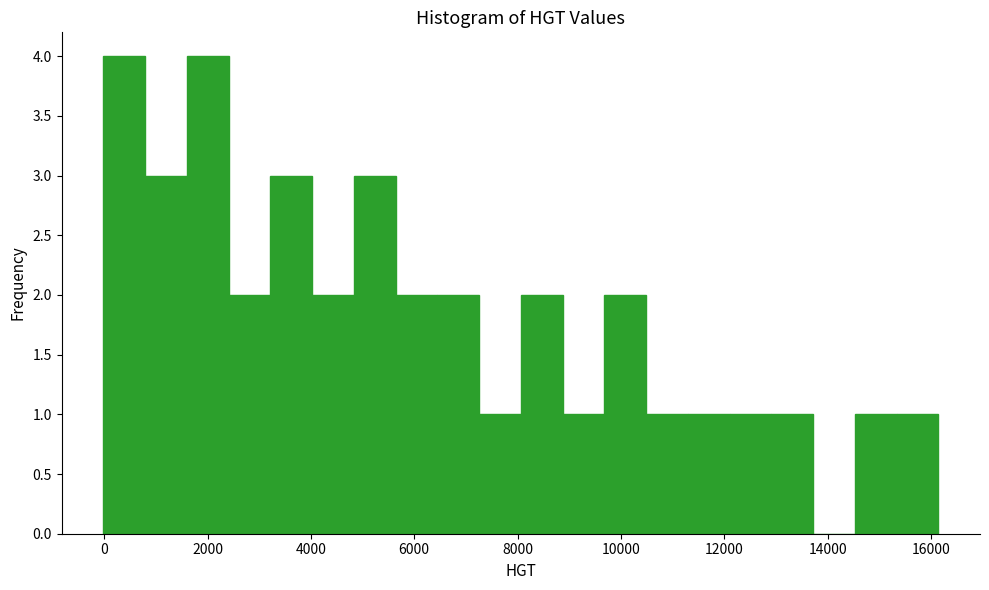

How tall is the bar that spans 0 to 800 on the x-axis? Neither the bar edges nor the heights are printed on the chart, so give them approximately, as read against the axes.

4